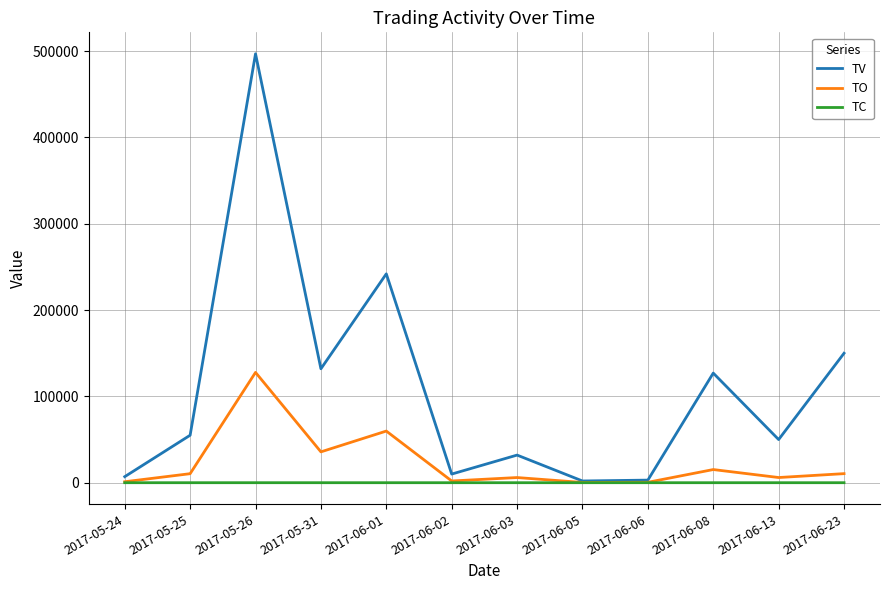

What are all the series names shown in the legend?

TV, TO, TC